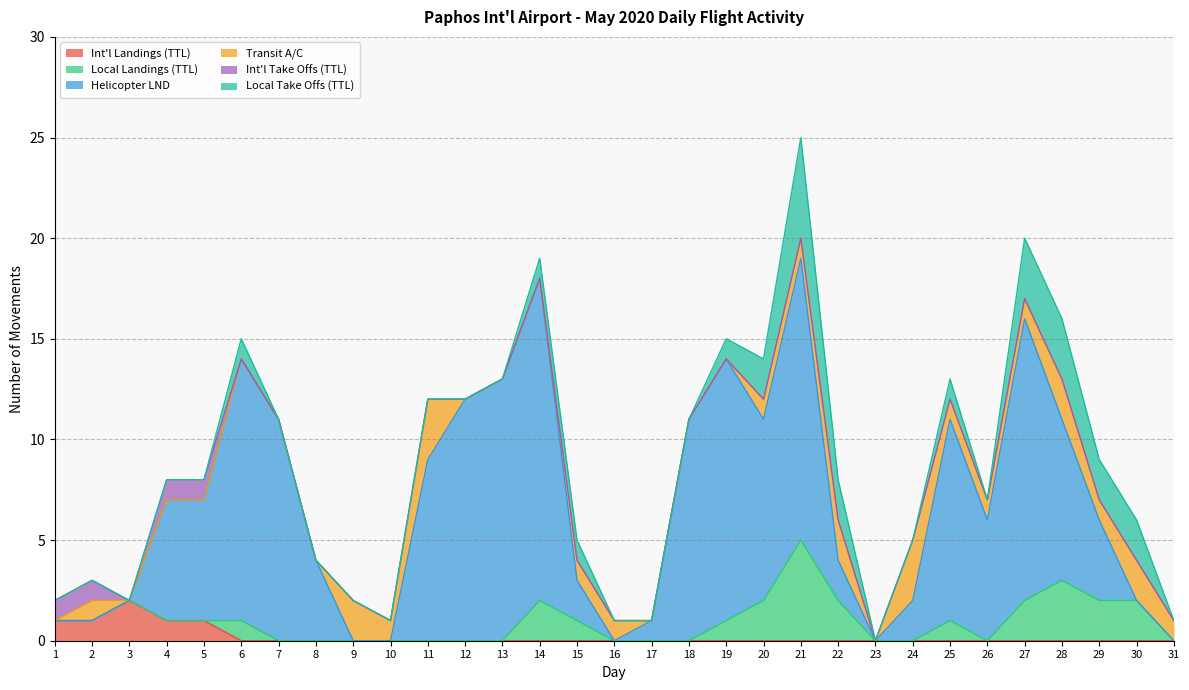

How many data points in Int'l Take Offs (TTL) are above 0?

4